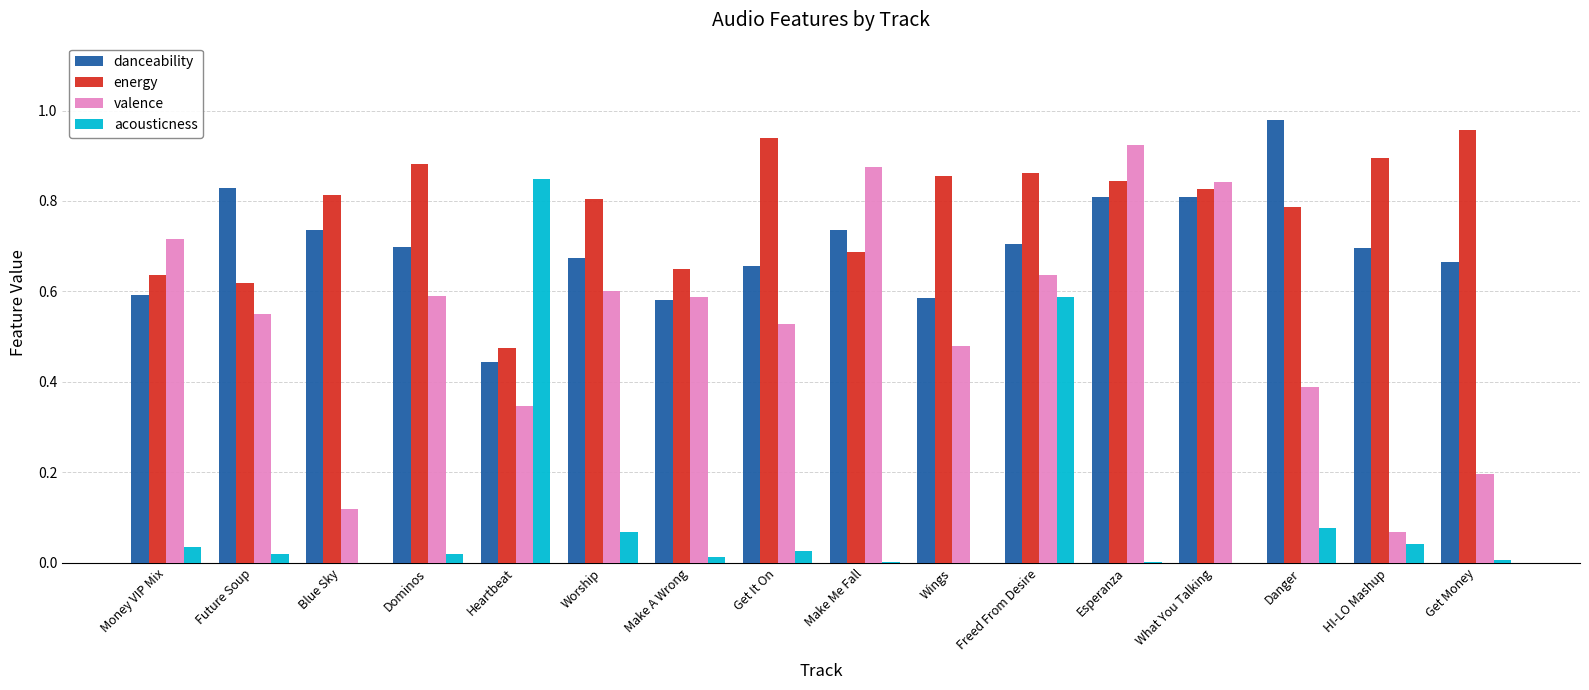

What are all the series names shown in the legend?

danceability, energy, valence, acousticness